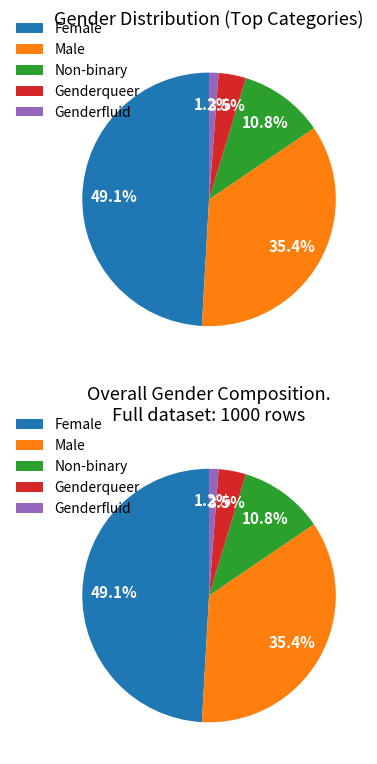

What is the smallest slice in the pie chart?

Genderfluid